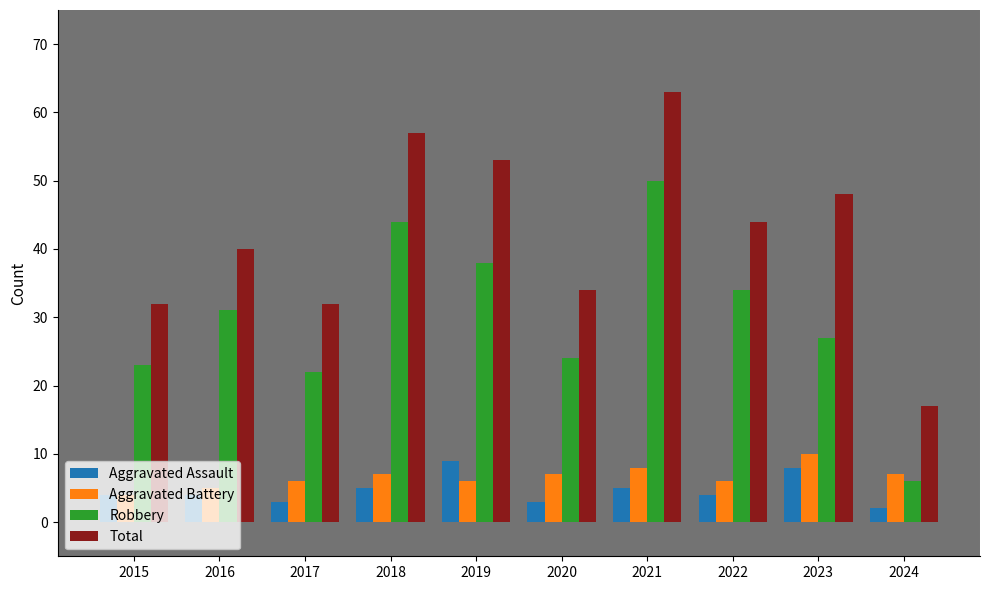

True or false: Aggravated Assault has a value of 5 at 2018.

True